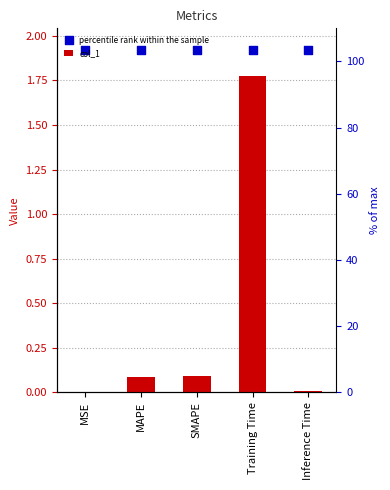

What are all the series names shown in the legend?

col_1, percentile rank within the sample